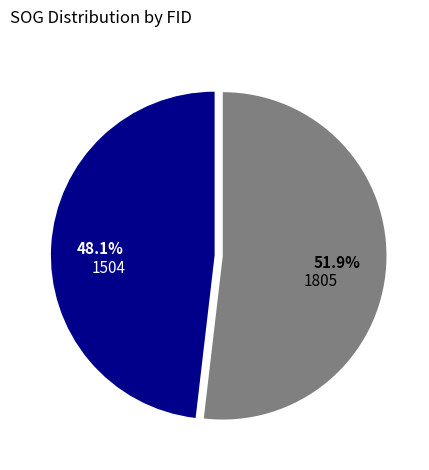

Which category has the biggest portion of the pie?

1805